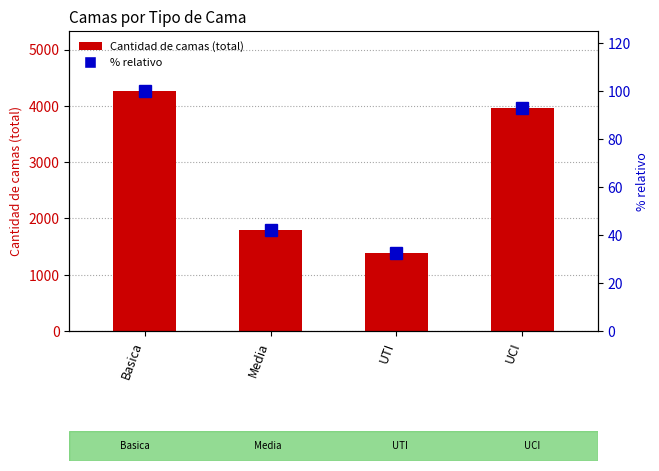

How many categories are shown in the chart?

4